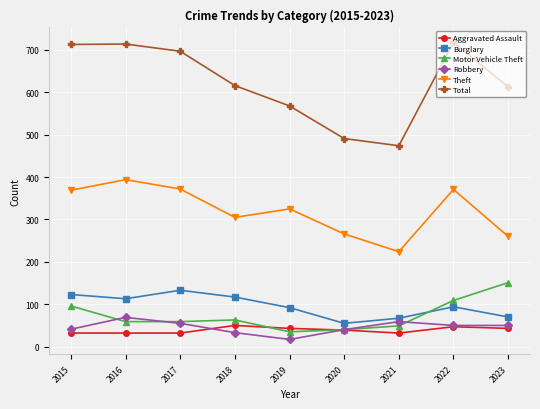

Which series ends up on top after the final intersection of Motor Vehicle Theft and Burglary?

Motor Vehicle Theft